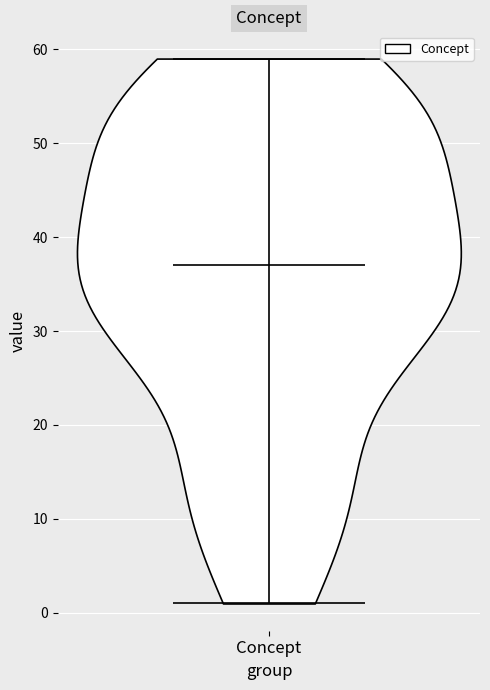

Read this violin plot against the y-axis: where its median line is, and the lowest and highest points the violin reaches. The values are not printed on the chart, so give them approximately, as read against the axis.

median line 37, lowest point 1, highest point 59